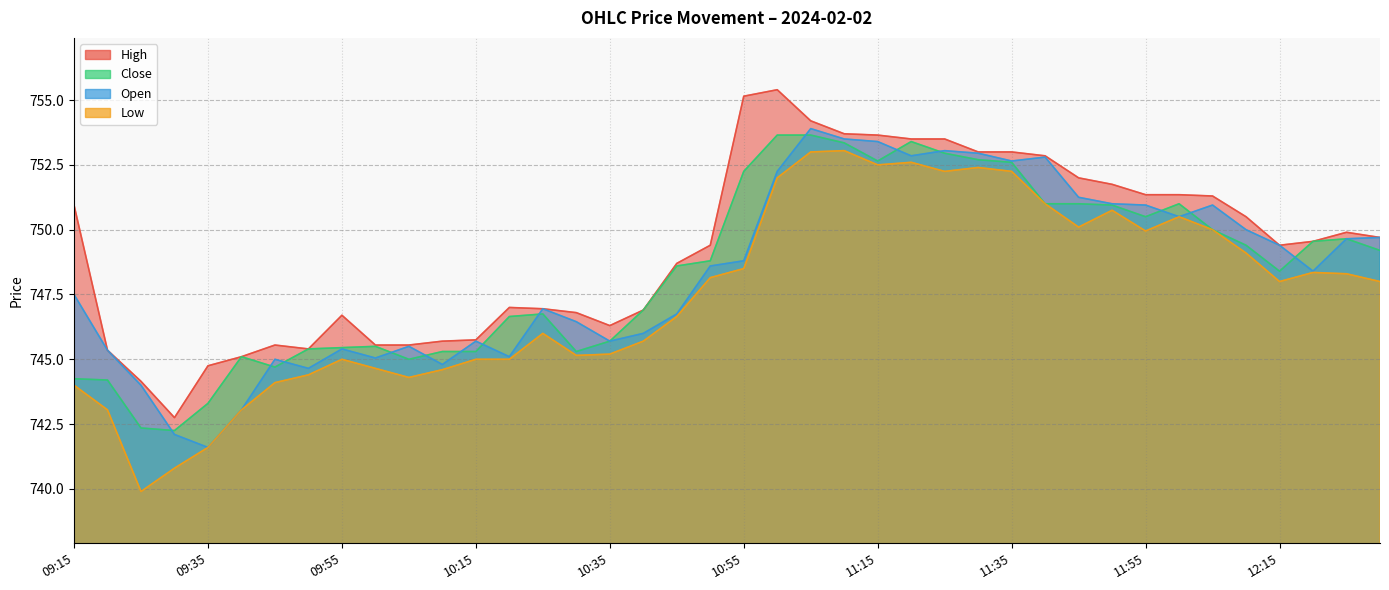

In High, how many points are higher than both neighbors (excluding endpoints)?

5